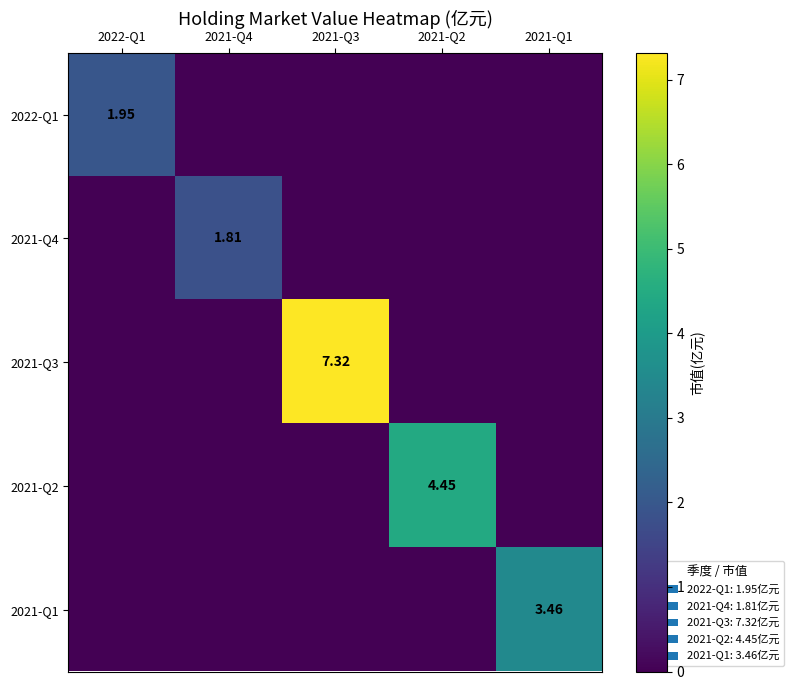

At which category is the sum across all series the highest?

2021-Q3